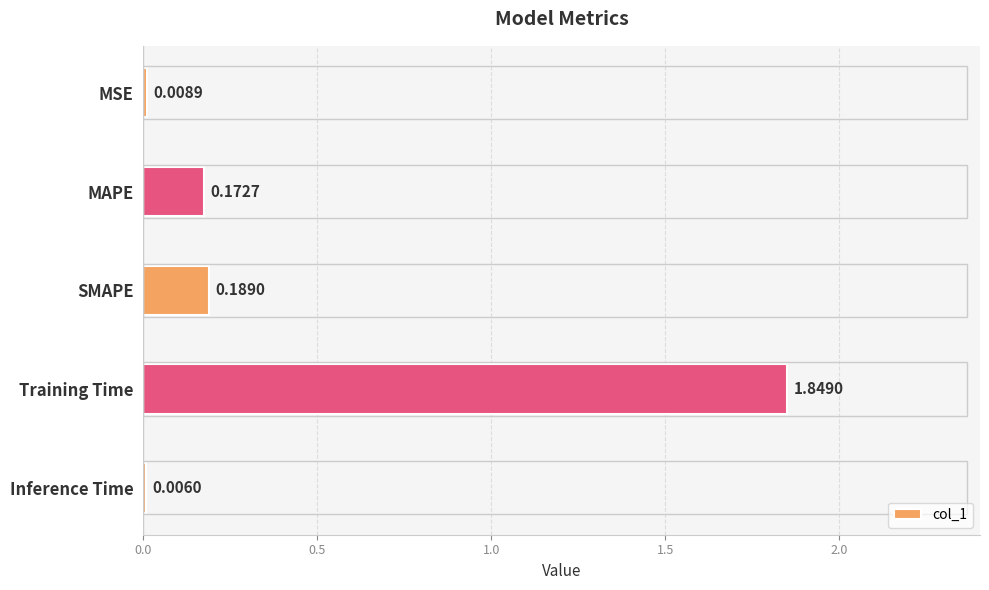

What is the average value?

0.4